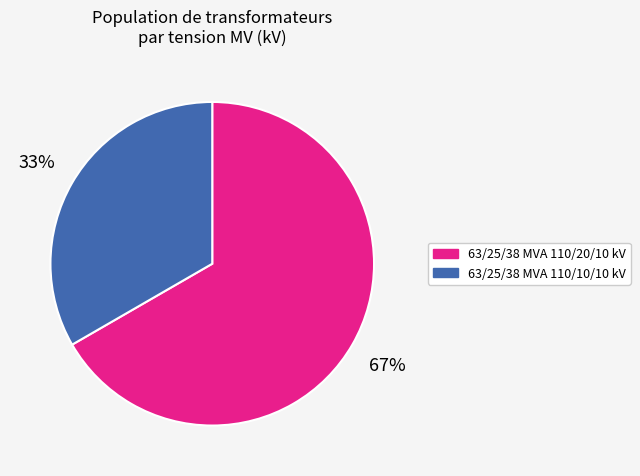

Does any single category account for the majority?

Yes